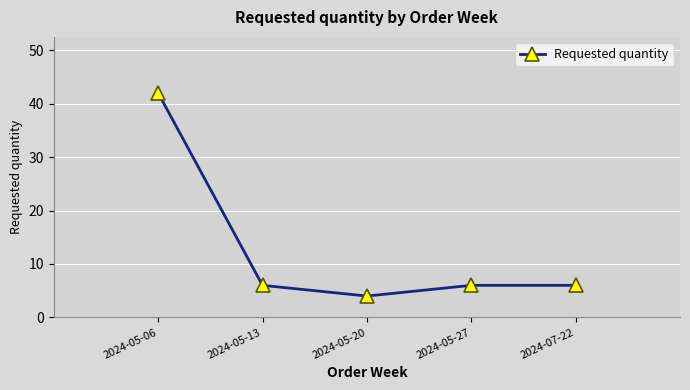

What is the ratio of the value at 2024-05-06 to the value at 2024-05-27?

7.0